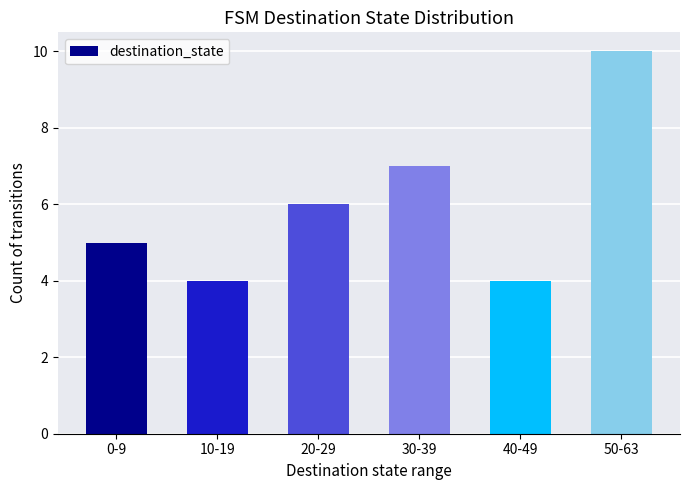

The chart shows a value of 7 at 30-39. True or false?

True